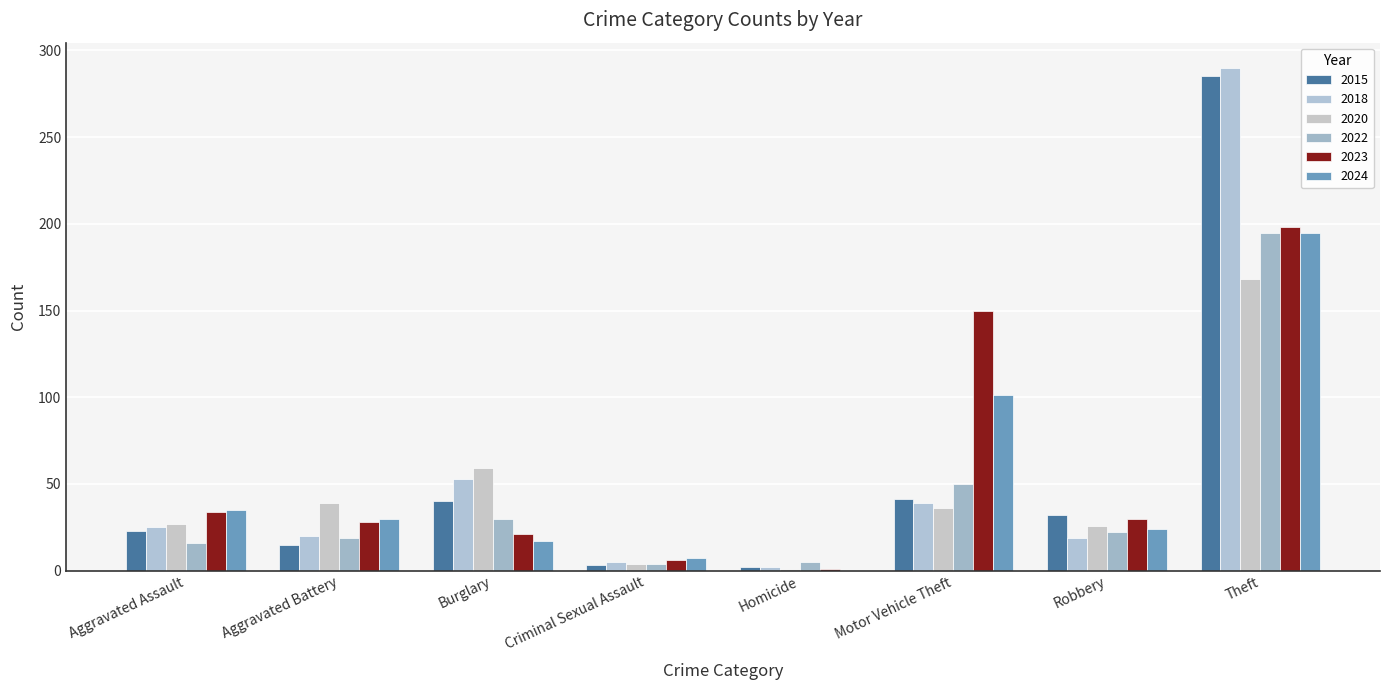

What is the lowest value of the 2023 series?

1